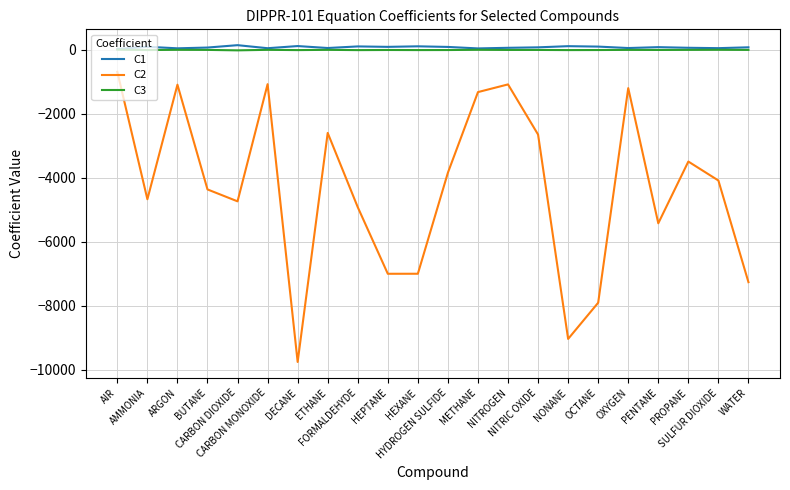

True or false: C1 and C2 cross at least once.

False